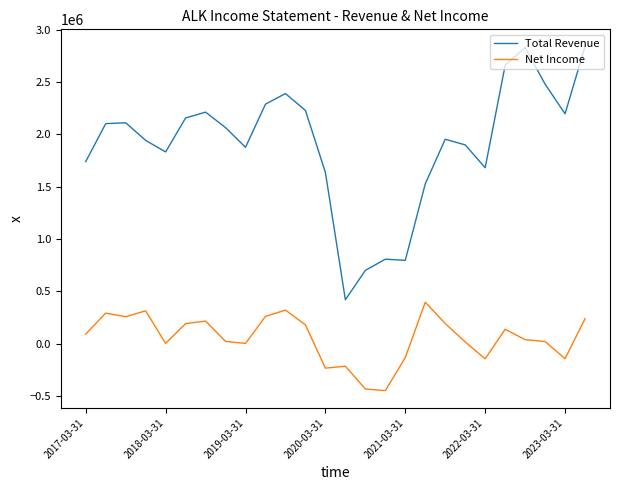

How many lines are shown in the chart?

2